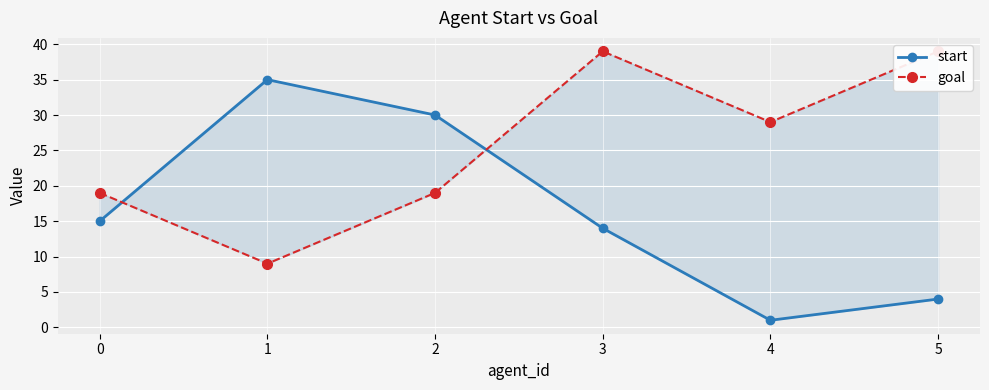

Is it true that goal equals 51 at 3?

False